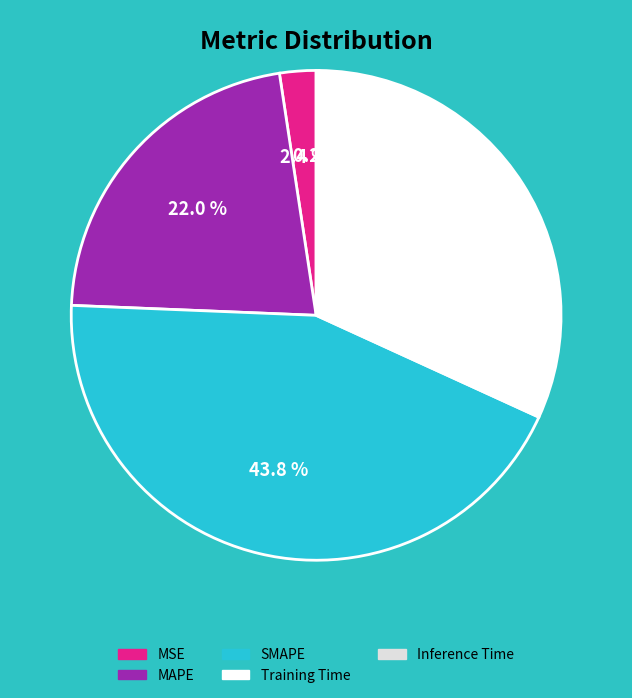

To the nearest percent, what portion does MSE represent?

2%